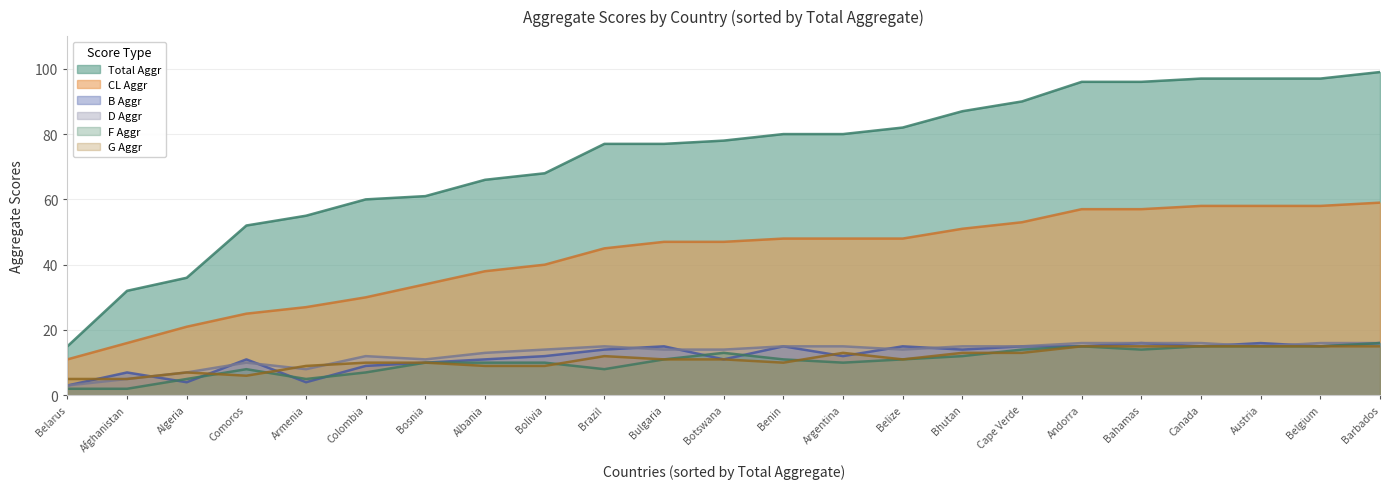

Where is the first local minimum for F Aggr?

Armenia